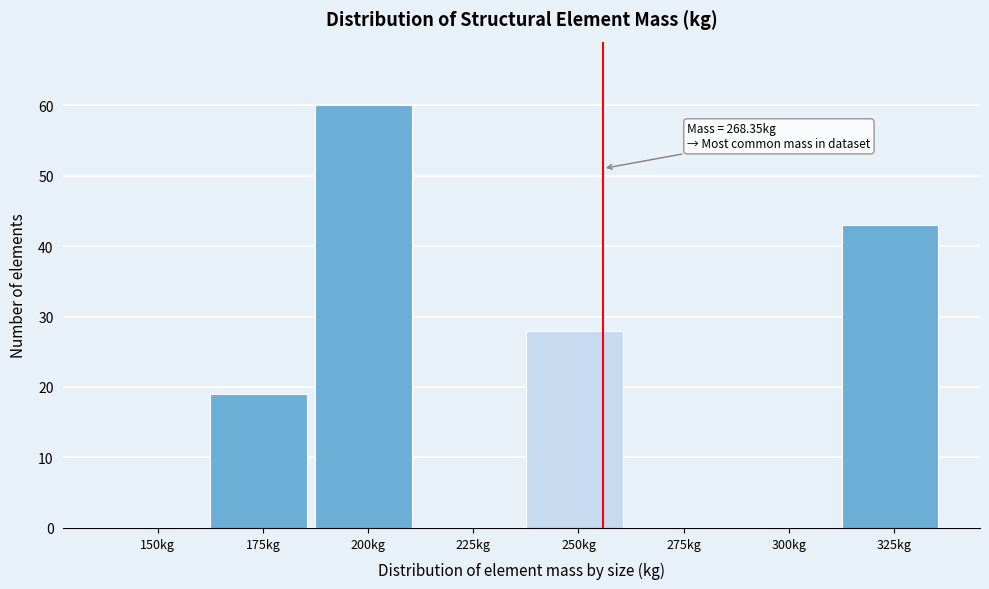

Reading left to right, list all the values displayed in this chart.

150kg=0	175kg=19	200kg=60	225kg=0	250kg=28	275kg=0	300kg=0	325kg=43